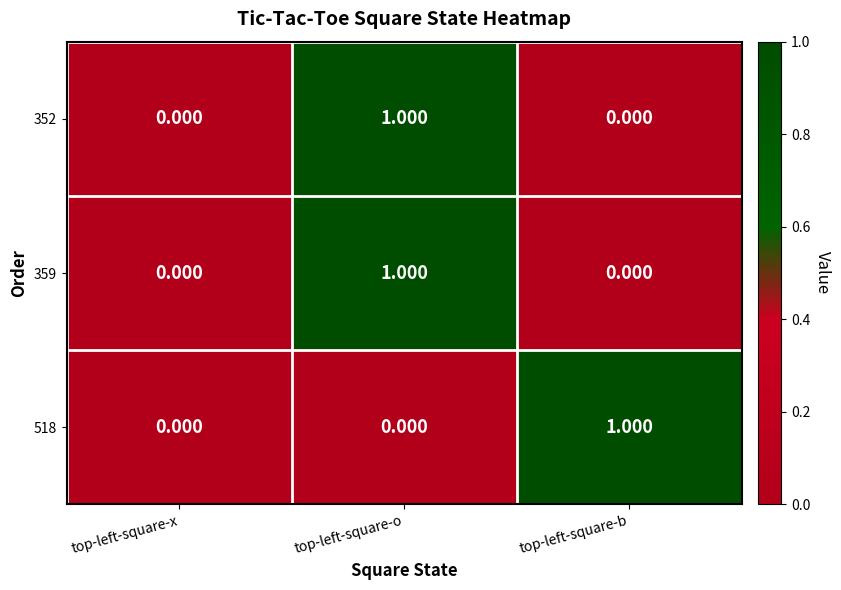

What is the total value across all series at top-left-square-o?

2